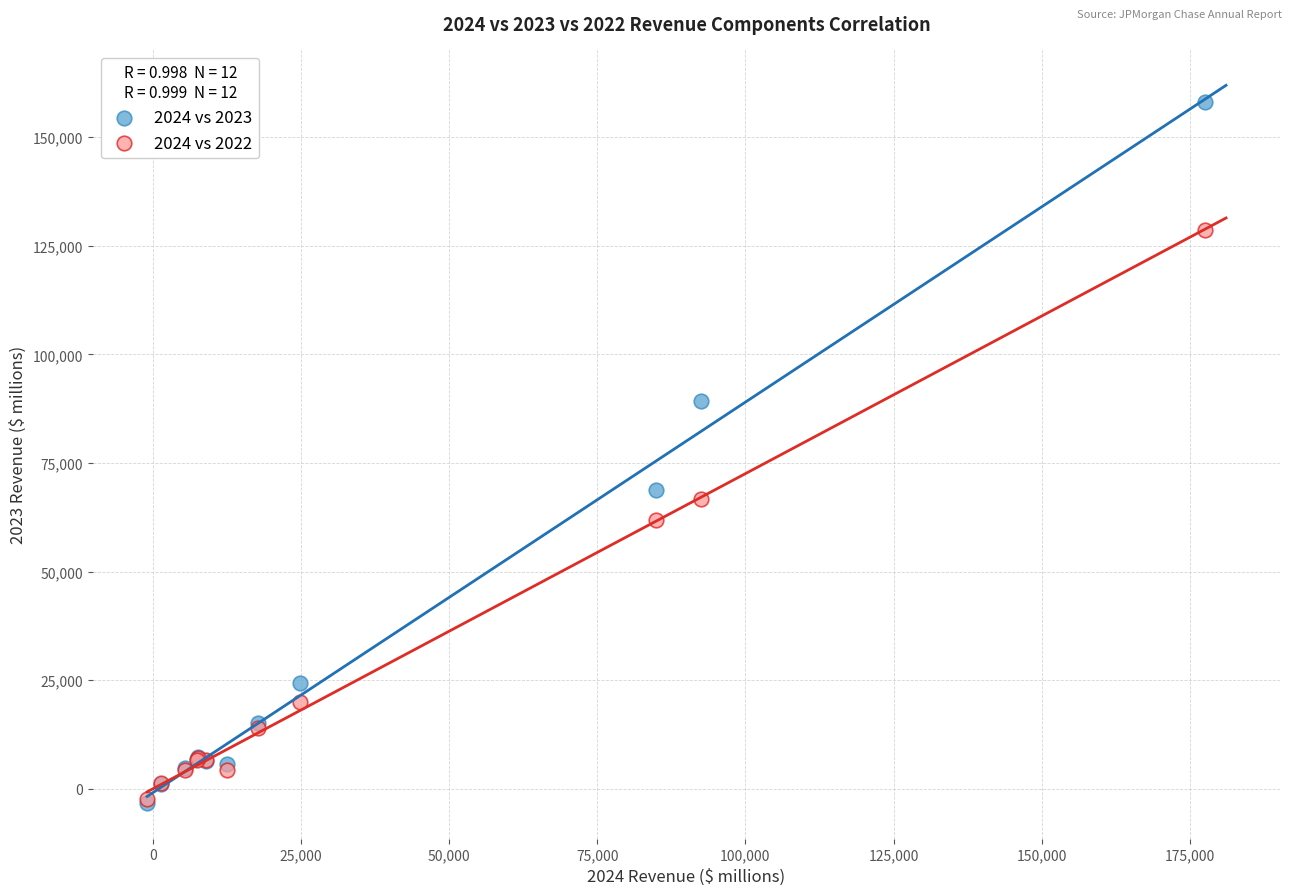

Which series has the largest Y range (max minus min)?

2024 vs 2023